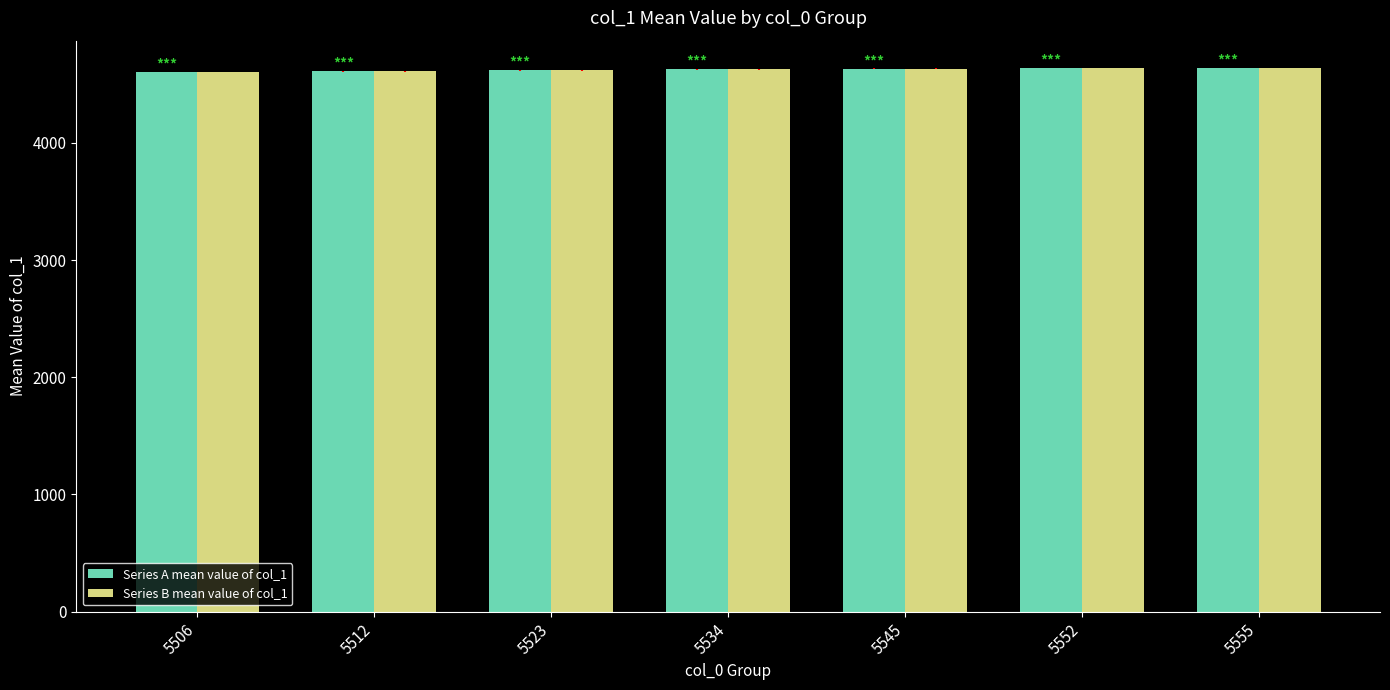

What is the total value across all series at 5555?

9280.0